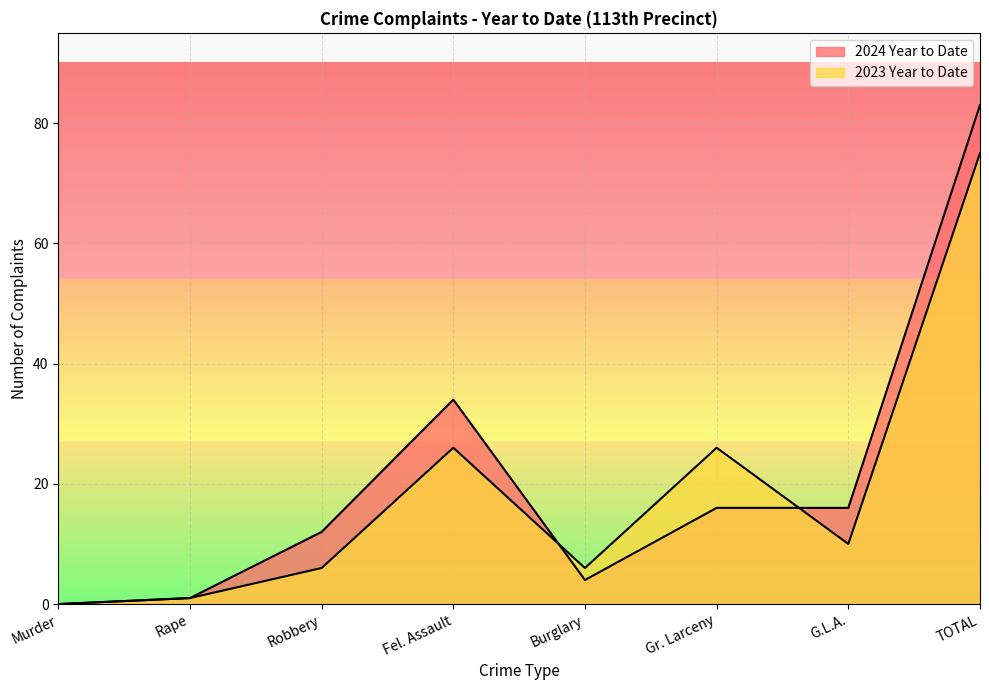

List the labels in order of 2023 Year to Date value, largest first.

TOTAL, Fel. Assault, Gr. Larceny, G.L.A., Robbery, Burglary, Rape, Murder